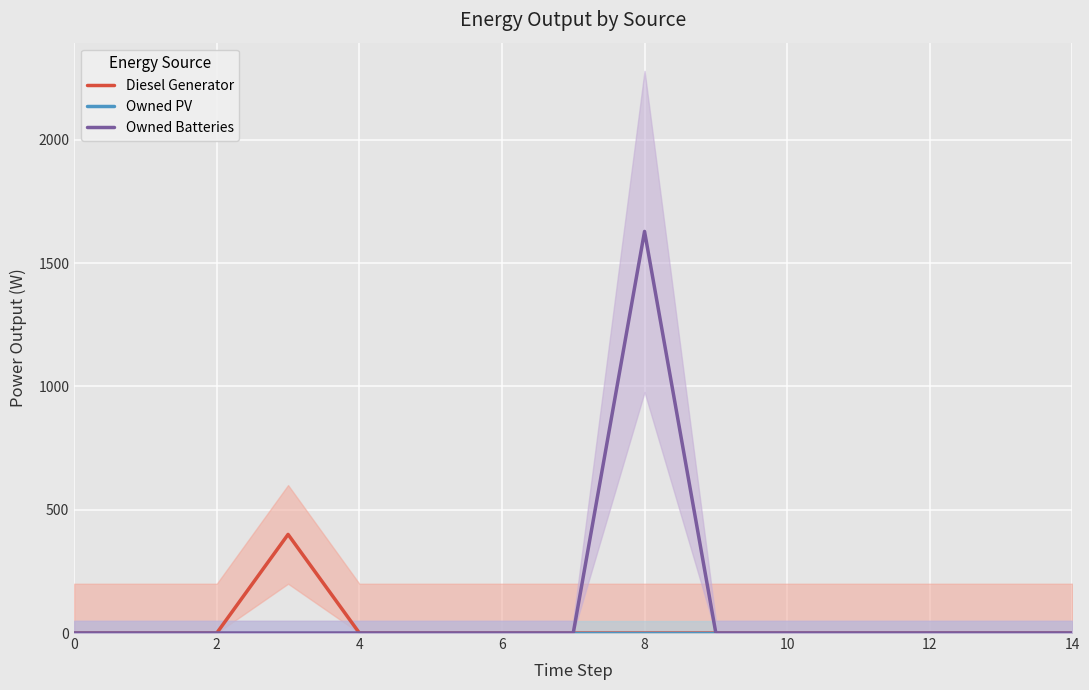

Is it true that Owned Batteries equals 0.0 at 0?

True